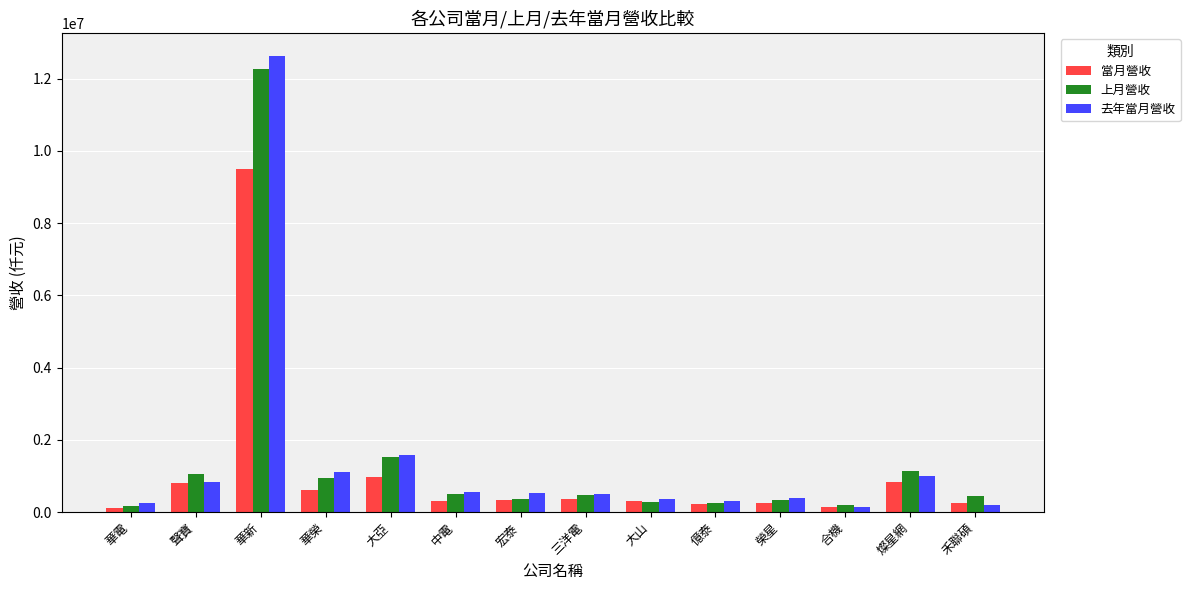

What is the label of the 13th bar from the right?

聲寶